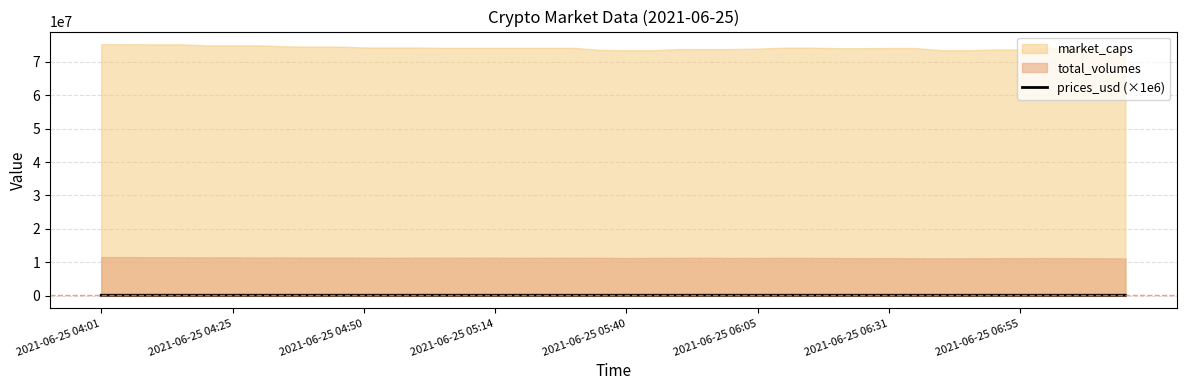

Count the number of categories in the chart.

40